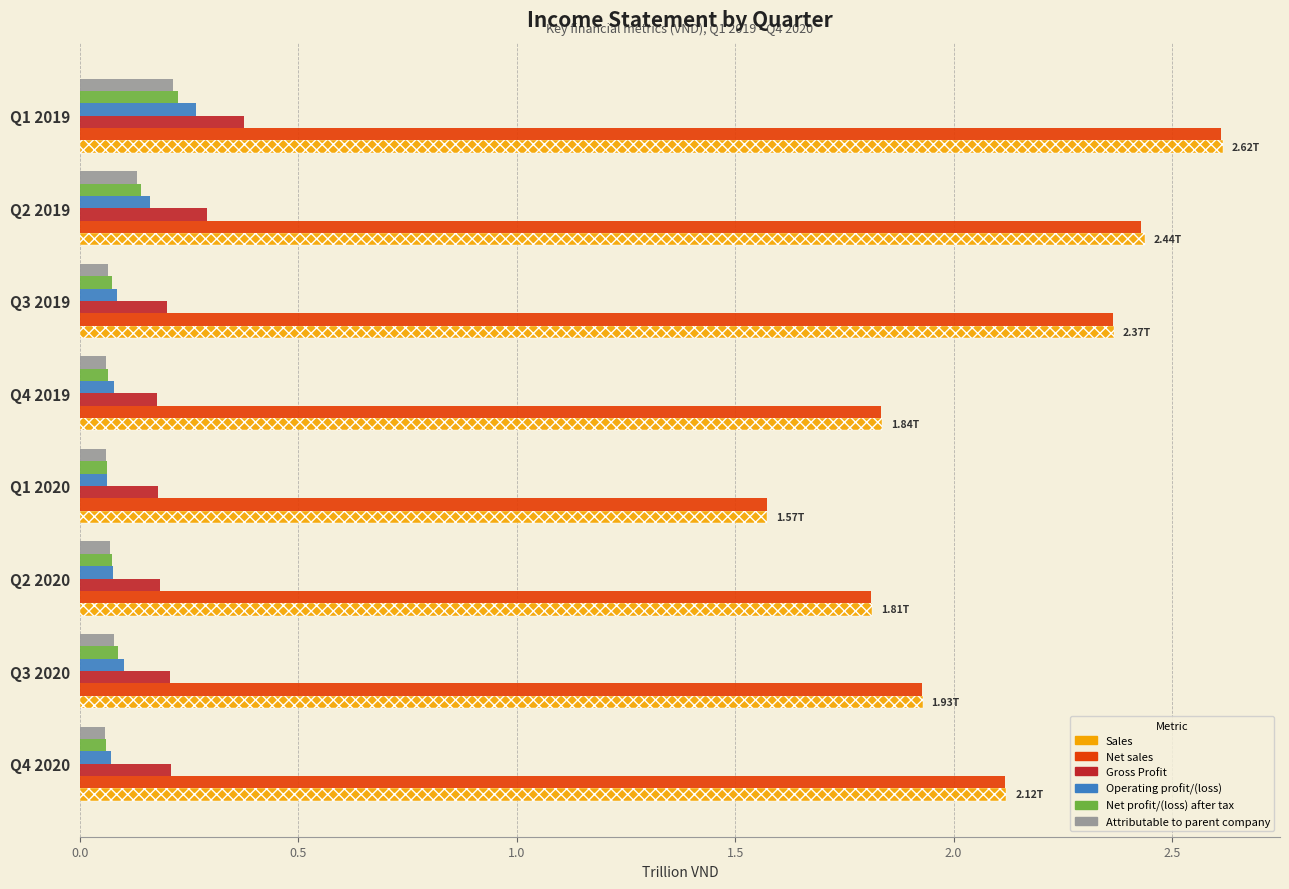

What are all the series names shown in the legend?

Sales, Net sales, Gross Profit, Operating profit/(loss), Net profit/(loss) after tax, Attributable to parent company